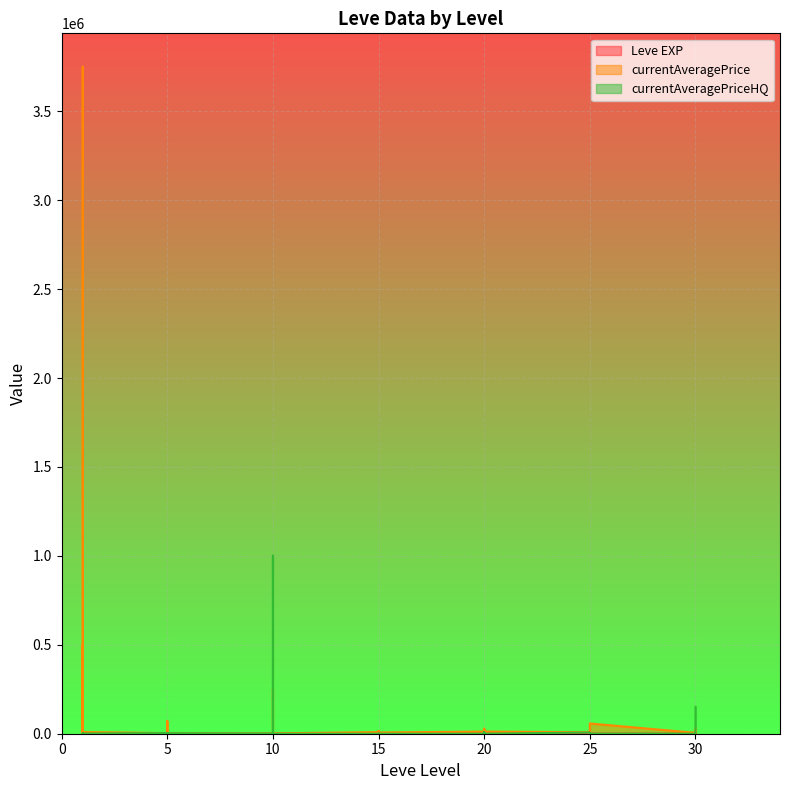

At how many categories does at least one series exceed 2971495?

1